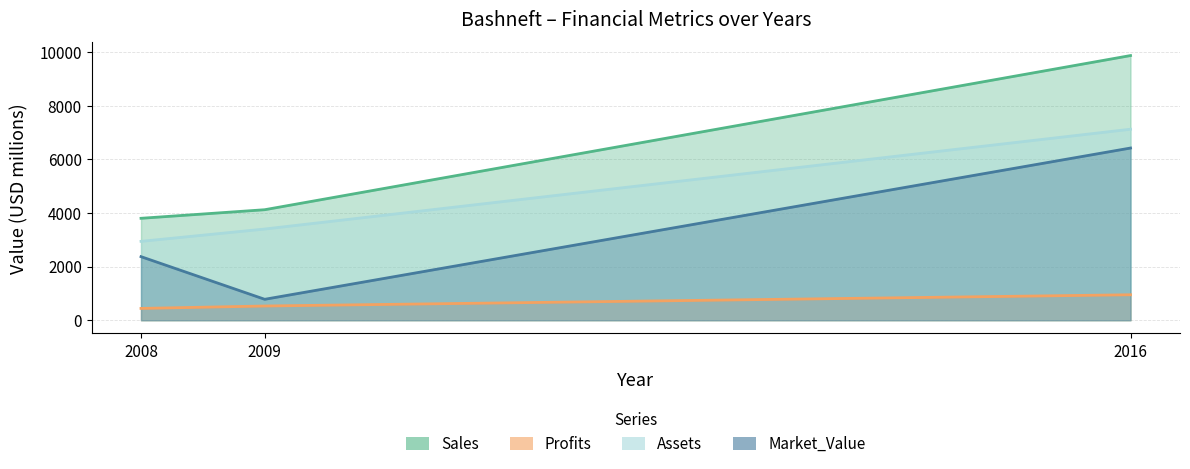

Reading right to left, extract all data points from this chart.

Sales: 2016=9868	2009=4120	2008=3800
Profits: 2016=949	2009=530	2008=440
Assets: 2016=7121	2009=3400	2008=2940
Market_Value: 2016=6420	2009=780	2008=2370